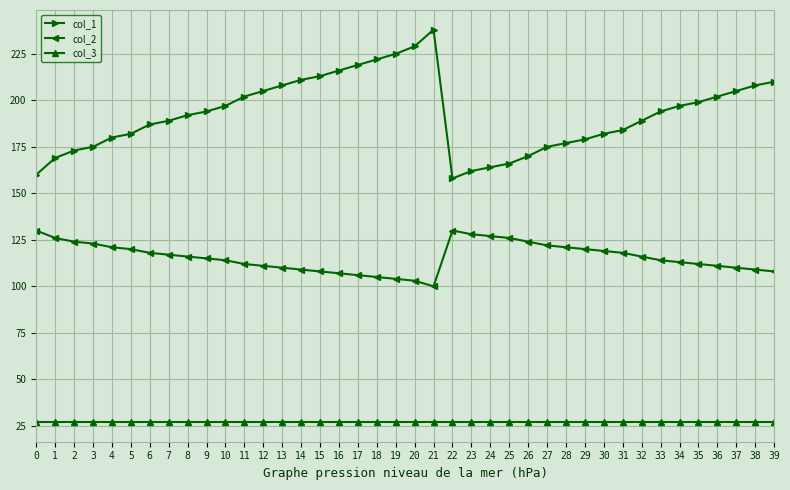

Rank the series by their maximum value, from lowest to highest.

col_3, col_2, col_1